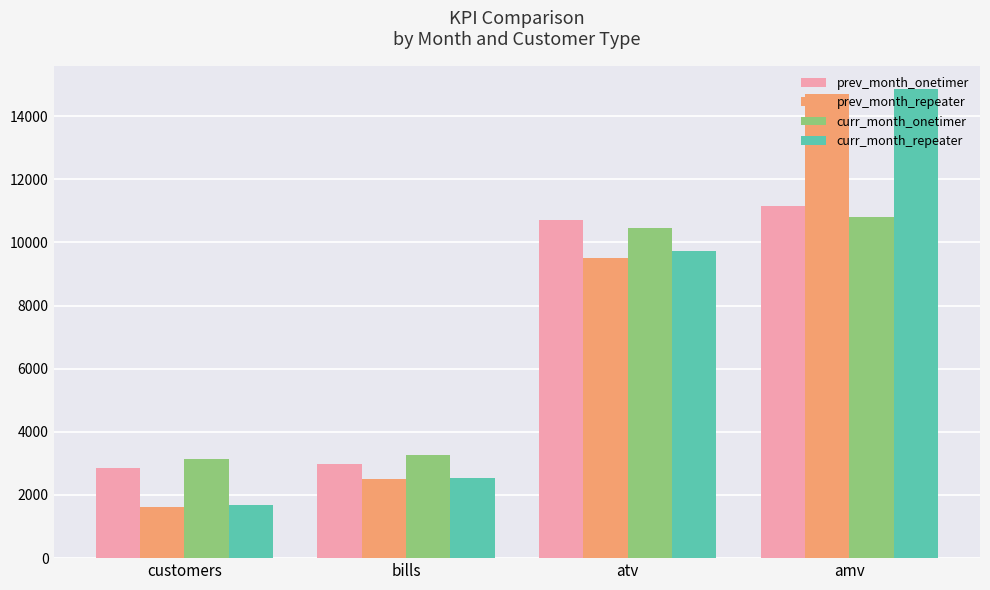

Reading right to left, transcribe all the data shown in this chart.

prev_month_onetimer: amv=11151.6	atv=10721.4	bills=2981.0	customers=2866.0
prev_month_repeater: amv=14686.4	atv=9518.9	bills=2501.0	customers=1621.0
curr_month_onetimer: amv=10817.6	atv=10449.8	bills=3265.0	customers=3154.0
curr_month_repeater: amv=14854.3	atv=9737.5	bills=2546.0	customers=1669.0